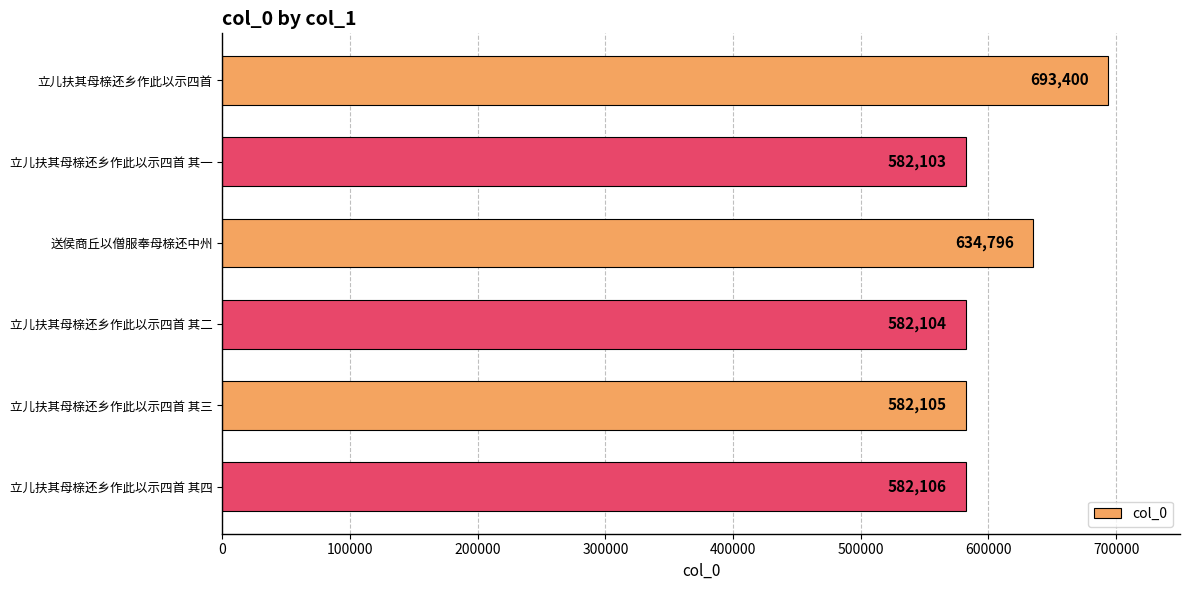

How many series are shown in this chart?

1